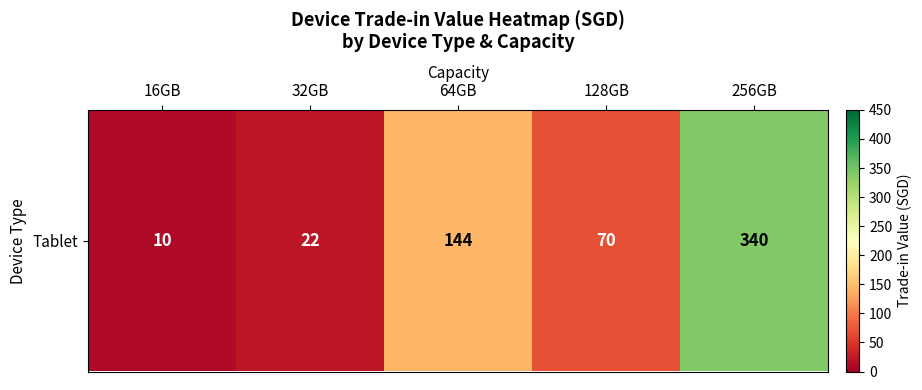

List the labels in order of value, smallest first.

16GB, 32GB, 128GB, 64GB, 256GB